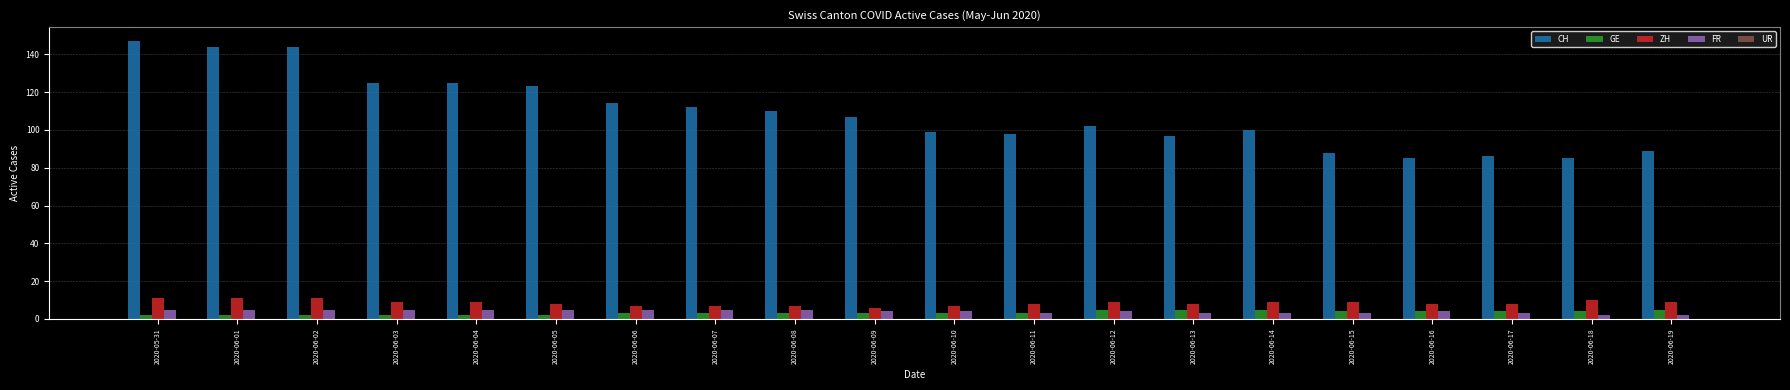

What is the total value across all series at 2020-06-04?

141